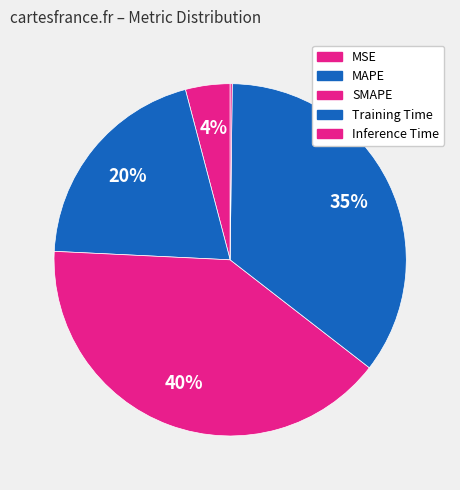

To the nearest percent, what portion does MSE represent?

4%